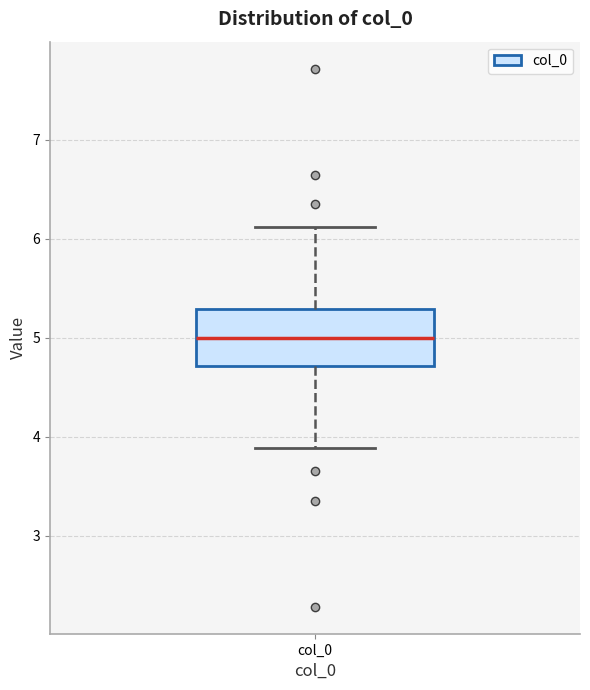

Where does the upper whisker of the box for col_0 end on the y-axis? The values are not printed on the chart, so give them approximately, as read against the axis.

6.1